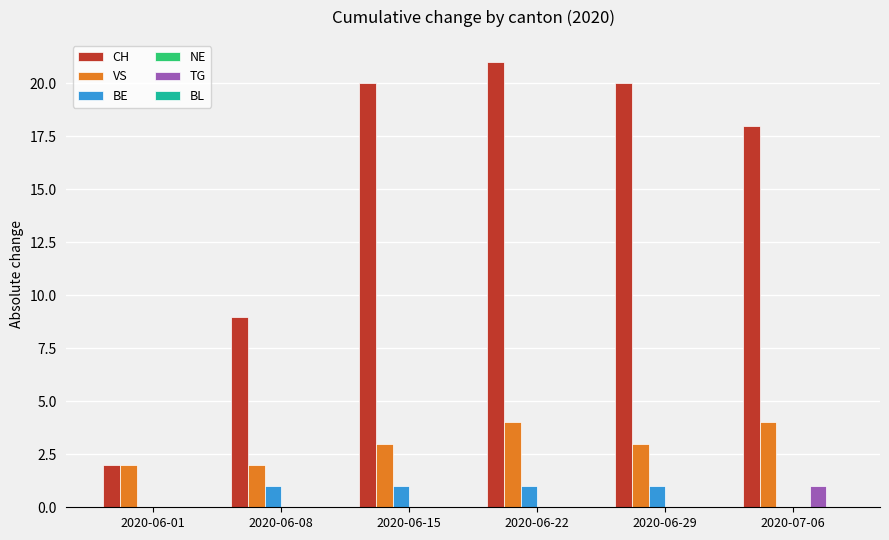

What is the total value across all series at 2020-06-29?

24